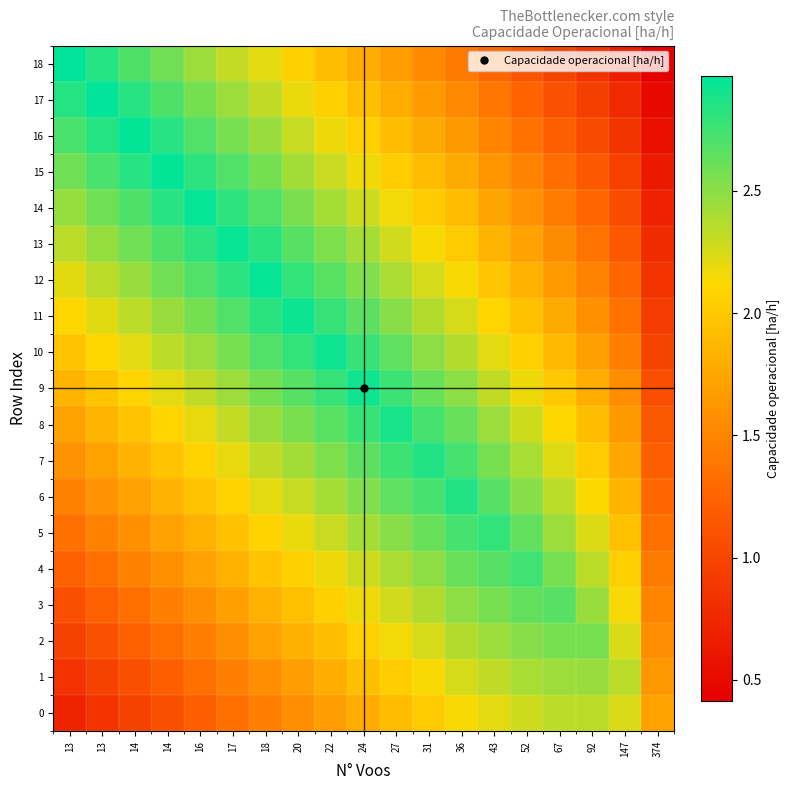

Reading left to right, list all the values displayed in this chart.

0: 13=0.7	13=0.8	14=1.0	14=1.1	16=1.2	17=1.3	18=1.5	20=1.6	22=1.7	24=1.8	27=1.9	31=2.0	36=2.1	43=2.2	52=2.3	67=2.3	92=2.3	147=2.2	374=1.7
1: 13=0.8	13=1.0	14=1.1	14=1.2	16=1.3	17=1.5	18=1.6	20=1.7	22=1.8	24=1.9	27=2.0	31=2.1	36=2.3	43=2.3	52=2.4	67=2.4	92=2.5	147=2.3	374=1.6
2: 13=1.0	13=1.1	14=1.2	14=1.3	16=1.5	17=1.6	18=1.7	20=1.8	22=1.9	24=2.0	27=2.2	31=2.3	36=2.4	43=2.4	52=2.5	67=2.6	92=2.6	147=2.2	374=1.6
3: 13=1.1	13=1.2	14=1.3	14=1.5	16=1.6	17=1.7	18=1.8	20=1.9	22=2.1	24=2.2	27=2.3	31=2.4	36=2.5	43=2.6	52=2.6	67=2.7	92=2.5	147=2.1	374=1.5
4: 13=1.2	13=1.3	14=1.5	14=1.6	16=1.7	17=1.8	18=2.0	20=2.1	22=2.2	24=2.3	27=2.4	31=2.5	36=2.6	43=2.7	52=2.8	67=2.6	92=2.3	147=2.0	374=1.4
5: 13=1.3	13=1.5	14=1.6	14=1.7	16=1.8	17=1.9	18=2.1	20=2.2	22=2.3	24=2.4	27=2.5	31=2.6	36=2.7	43=2.8	52=2.6	67=2.4	92=2.2	147=1.9	374=1.4
6: 13=1.5	13=1.6	14=1.7	14=1.8	16=2.0	17=2.1	18=2.2	20=2.3	22=2.4	24=2.5	27=2.6	31=2.7	36=2.9	43=2.7	52=2.5	67=2.3	92=2.1	147=1.8	374=1.3
7: 13=1.6	13=1.7	14=1.8	14=2.0	16=2.1	17=2.2	18=2.3	20=2.4	22=2.5	24=2.7	27=2.8	31=2.9	36=2.7	43=2.6	52=2.4	67=2.2	92=2.0	147=1.7	374=1.2
8: 13=1.7	13=1.8	14=2.0	14=2.1	16=2.2	17=2.3	18=2.5	20=2.6	22=2.7	24=2.8	27=2.9	31=2.7	36=2.6	43=2.4	52=2.3	67=2.1	92=1.9	147=1.7	374=1.1
9: 13=1.8	13=2.0	14=2.1	14=2.2	16=2.3	17=2.4	18=2.6	20=2.7	22=2.8	24=2.9	27=2.8	31=2.6	36=2.5	43=2.3	52=2.2	67=2.0	92=1.8	147=1.6	374=1.1
10: 13=2.0	13=2.1	14=2.2	14=2.3	16=2.4	17=2.6	18=2.7	20=2.8	22=2.9	24=2.8	27=2.6	31=2.5	36=2.4	43=2.2	52=2.1	67=1.9	92=1.7	147=1.5	374=1.0
11: 13=2.1	13=2.2	14=2.3	14=2.5	16=2.6	17=2.7	18=2.8	20=2.9	22=2.8	24=2.7	27=2.5	31=2.4	36=2.3	43=2.1	52=1.9	67=1.8	92=1.6	147=1.4	374=0.9
12: 13=2.2	13=2.3	14=2.5	14=2.6	16=2.7	17=2.8	18=2.9	20=2.8	22=2.7	24=2.5	27=2.4	31=2.3	36=2.1	43=2.0	52=1.8	67=1.7	92=1.5	147=1.3	374=0.8
13: 13=2.3	13=2.5	14=2.6	14=2.7	16=2.8	17=2.9	18=2.8	20=2.7	22=2.5	24=2.4	27=2.3	31=2.1	36=2.0	43=1.9	52=1.7	67=1.5	92=1.4	147=1.2	374=0.8
14: 13=2.5	13=2.6	14=2.7	14=2.8	16=2.9	17=2.8	18=2.7	20=2.6	22=2.4	24=2.3	27=2.2	31=2.0	36=1.9	43=1.7	52=1.6	67=1.4	92=1.3	147=1.1	374=0.7
15: 13=2.6	13=2.7	14=2.8	14=3.0	16=2.8	17=2.7	18=2.6	20=2.4	22=2.3	24=2.2	27=2.0	31=1.9	36=1.8	43=1.6	52=1.5	67=1.3	92=1.2	147=1.0	374=0.6
16: 13=2.7	13=2.8	14=3.0	14=2.8	16=2.7	17=2.6	18=2.5	20=2.3	22=2.2	24=2.0	27=1.9	31=1.8	36=1.7	43=1.5	52=1.4	67=1.2	92=1.1	147=0.9	374=0.6
17: 13=2.8	13=3.0	14=2.8	14=2.7	16=2.6	17=2.4	18=2.3	20=2.2	22=2.1	24=1.9	27=1.8	31=1.7	36=1.5	43=1.4	52=1.2	67=1.1	92=0.9	147=0.8	374=0.5
18: 13=3.0	13=2.8	14=2.7	14=2.6	16=2.4	17=2.3	18=2.2	20=2.1	22=1.9	24=1.8	27=1.7	31=1.5	36=1.4	43=1.3	52=1.1	67=1.0	92=0.8	147=0.7	374=0.4